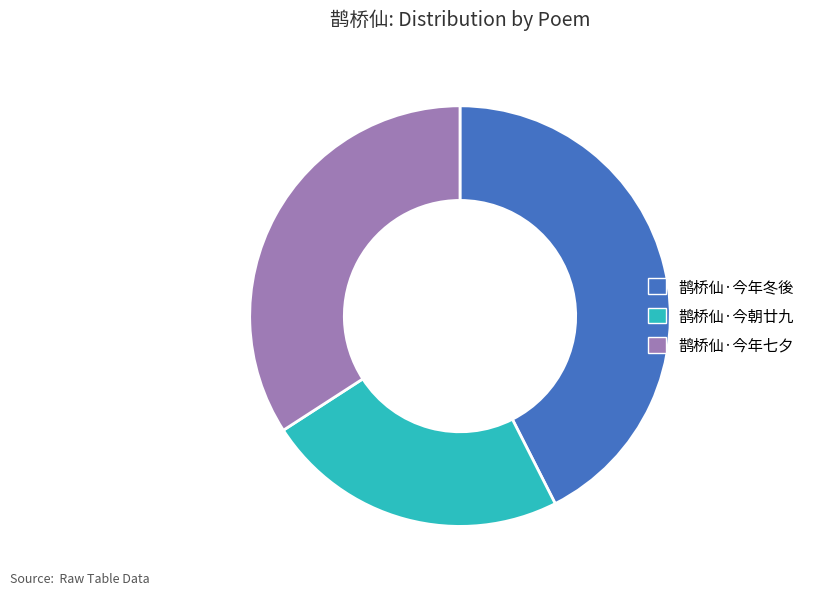

Is it true that 鹊桥仙·今年七夕 is 34% of the pie?

True